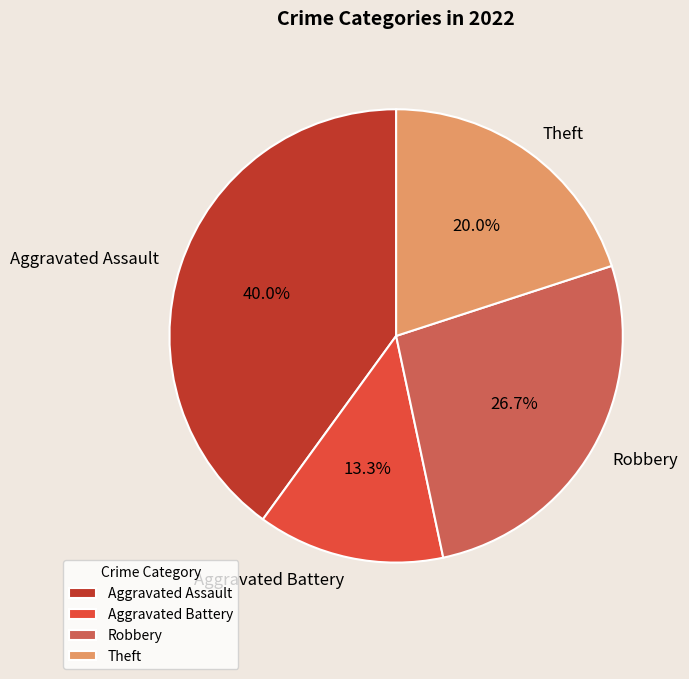

To the nearest percent, what is the difference between the Robbery and Theft slice percentages?

7%